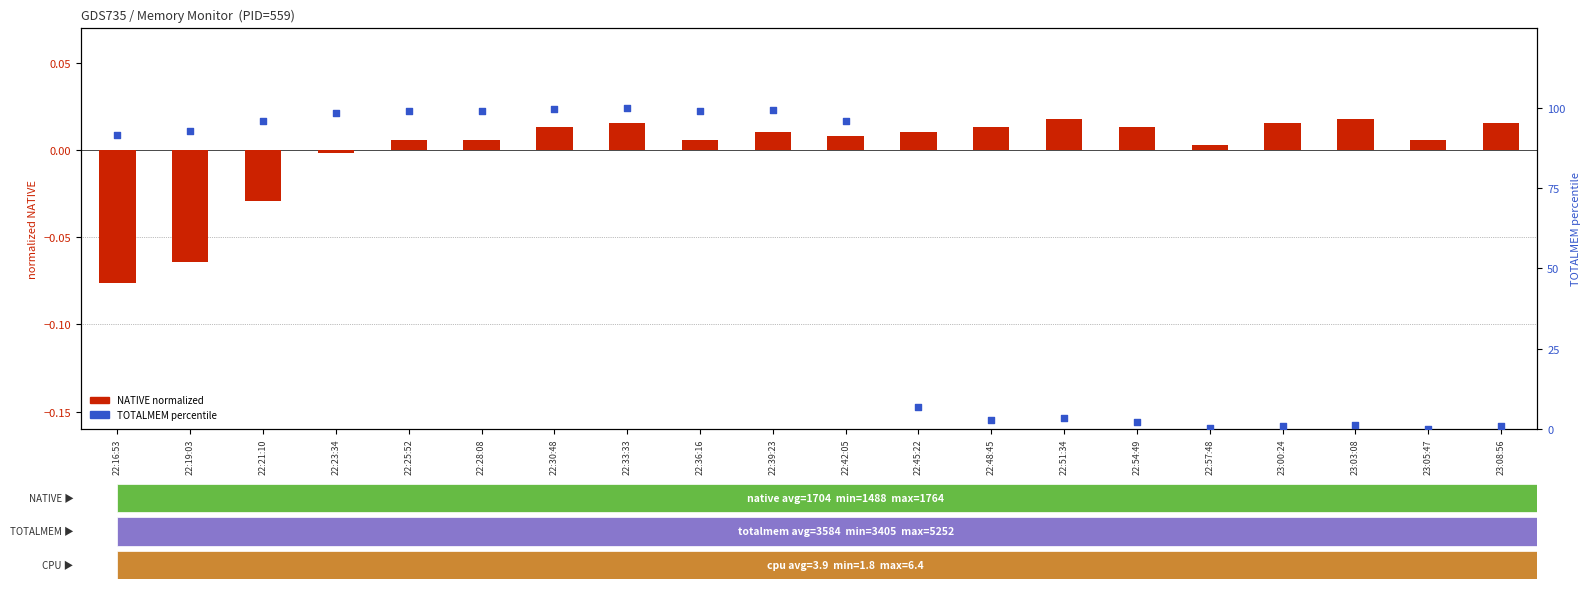

At how many categories does at least one series exceed 3?

13